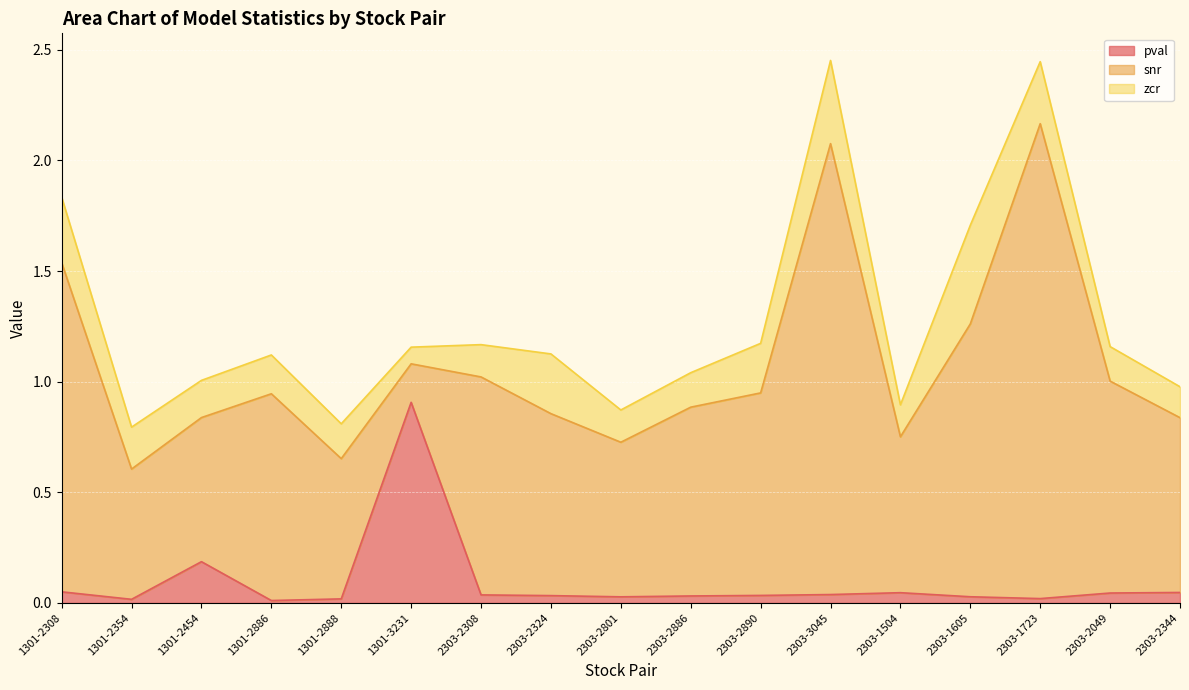

What is the value of the zcr point at the 6th from the left?

0.1